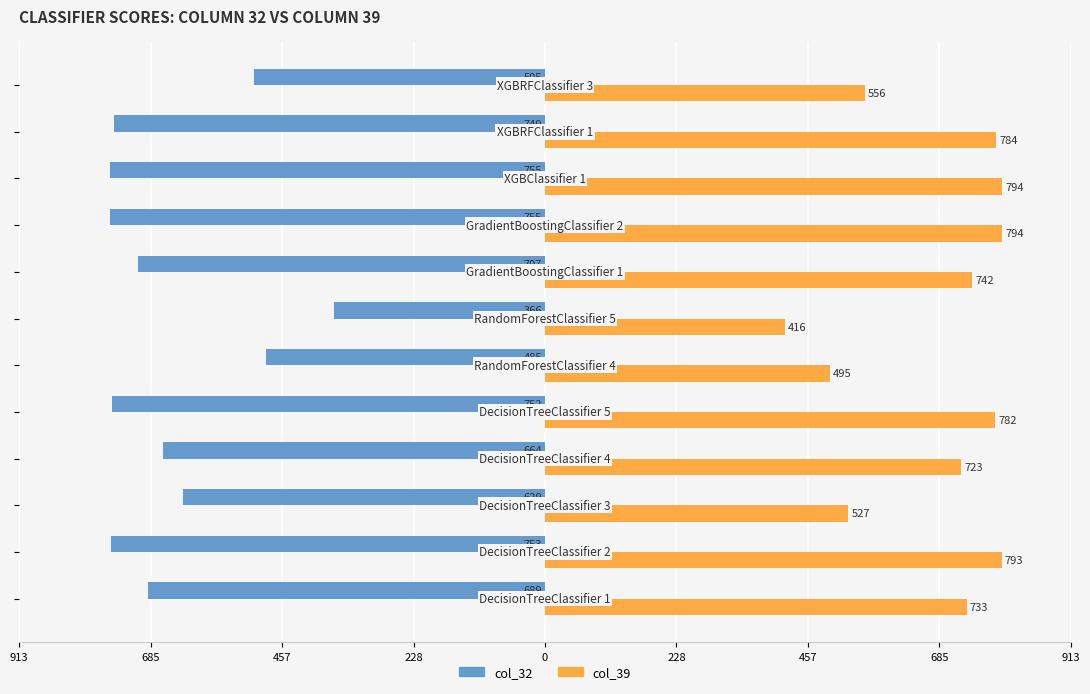

What are all the series names shown in the legend?

col_32, col_39